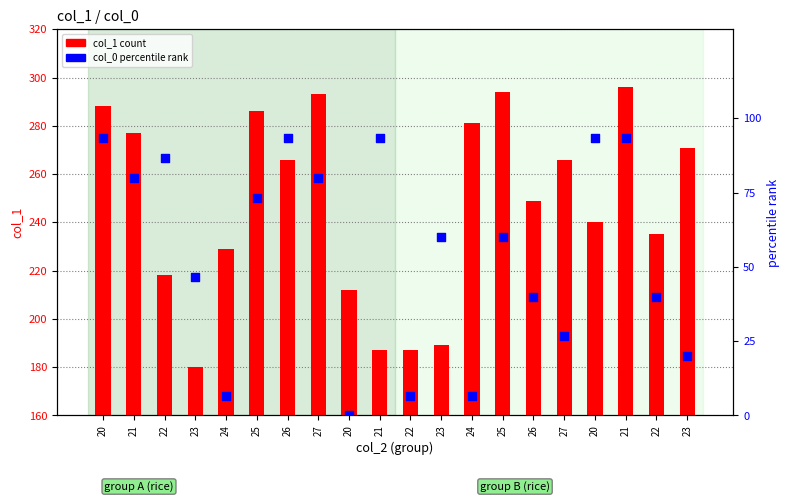

At which category is the sum across all series the highest?

21